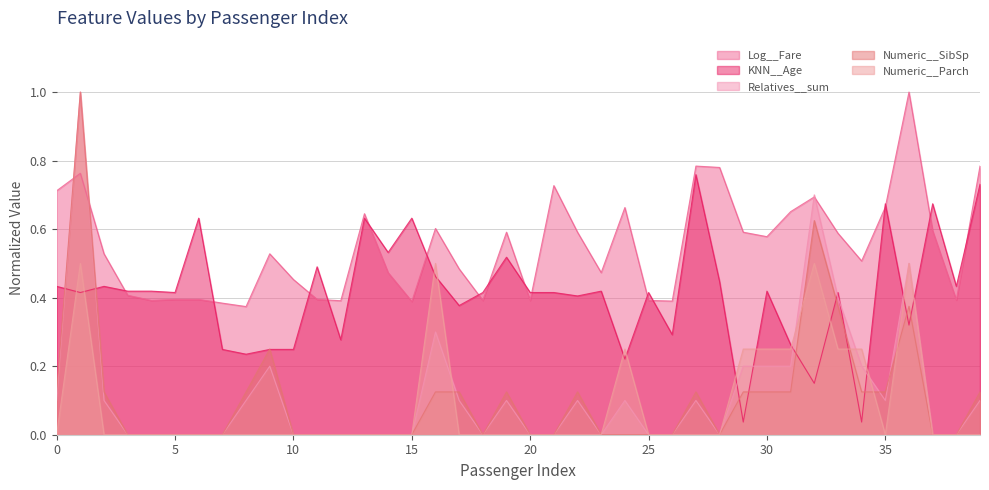

Between 17 and 38, which series saw the biggest shift?

Numeric__SibSp